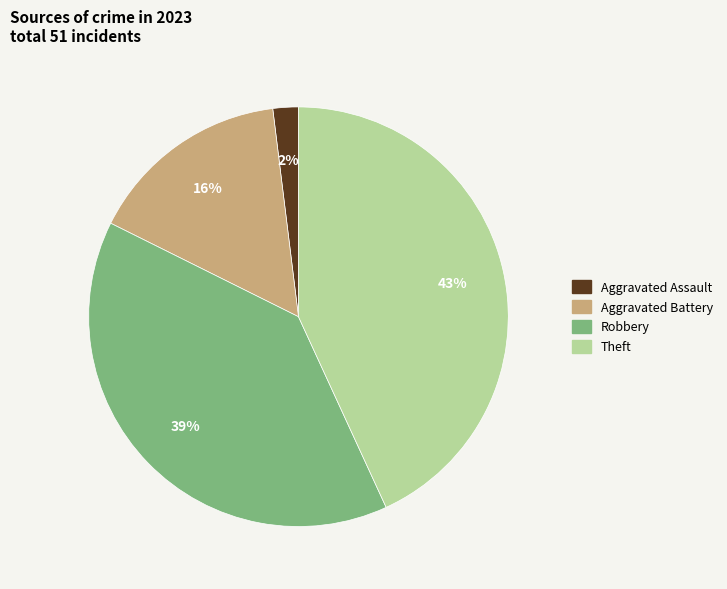

Does any single category account for the majority?

No